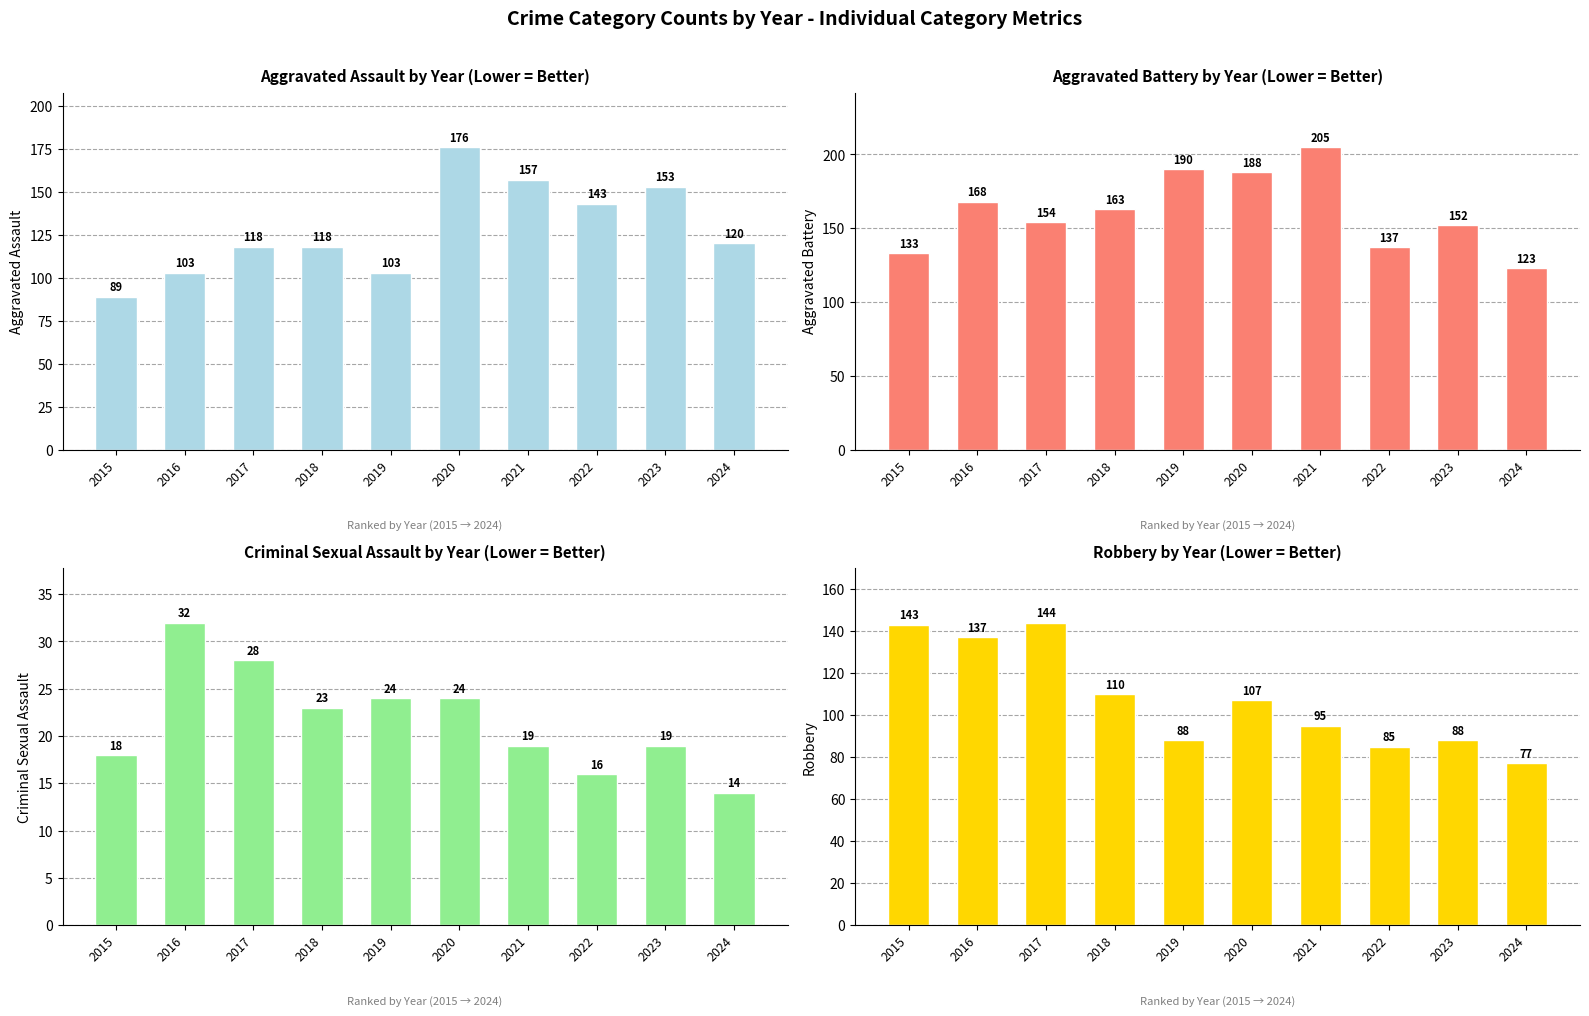

Read the Aggravated Battery value at 2015, to the nearest 10.

130